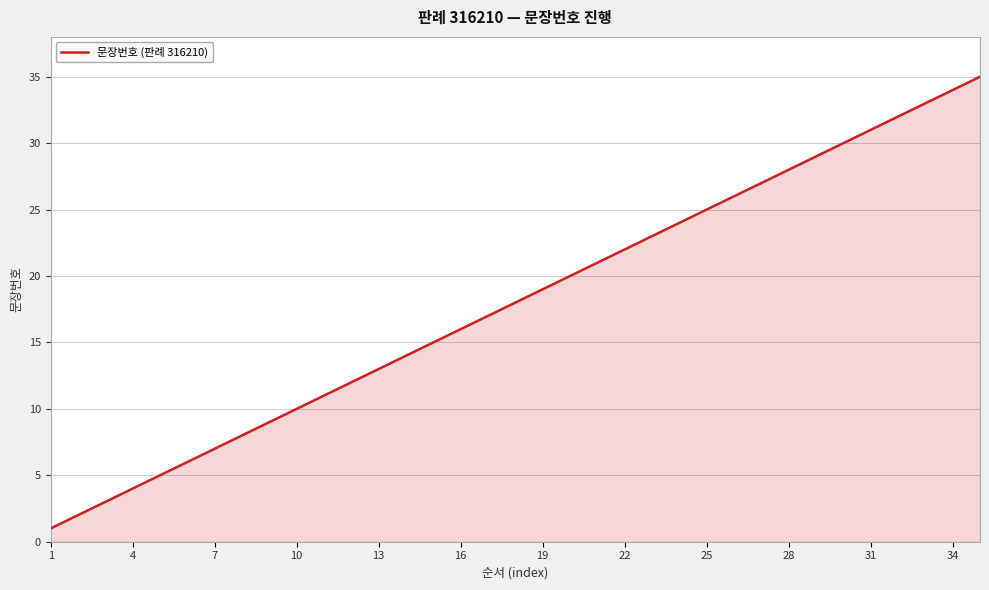

What is the difference between the maximum and minimum values?

34